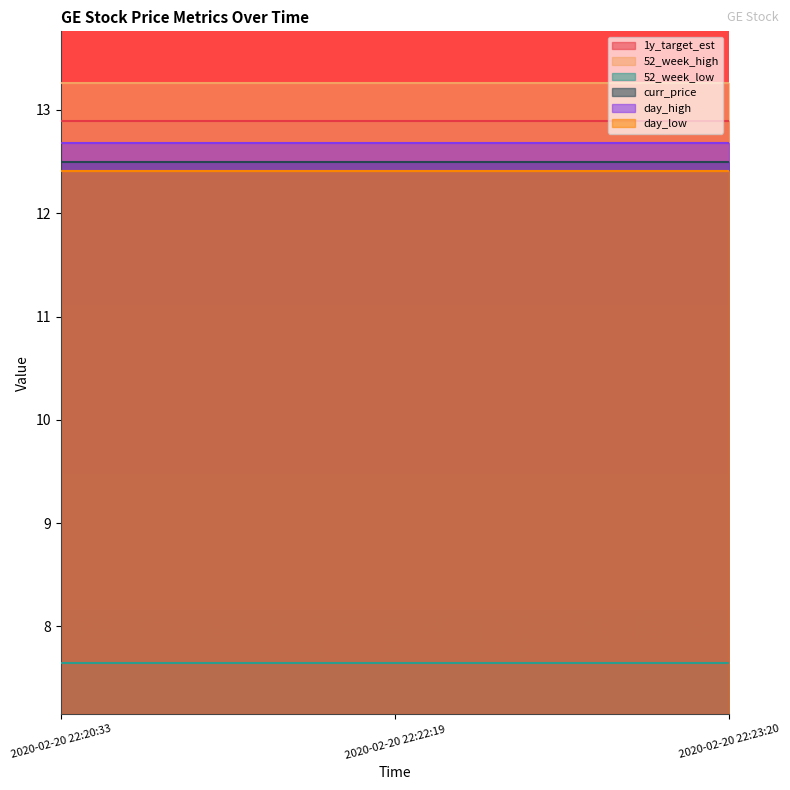

Is the value of 52_week_low at 2020-02-20 22:23:20 greater than the value of day_low at 2020-02-20 22:20:33?

No